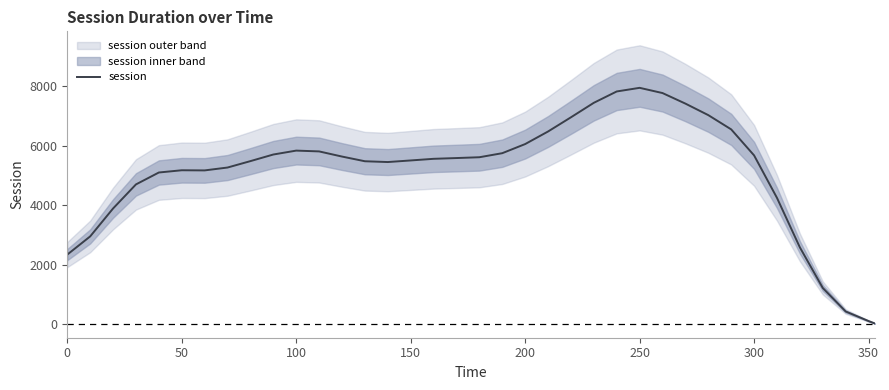

What is the smallest value displayed?

21.8